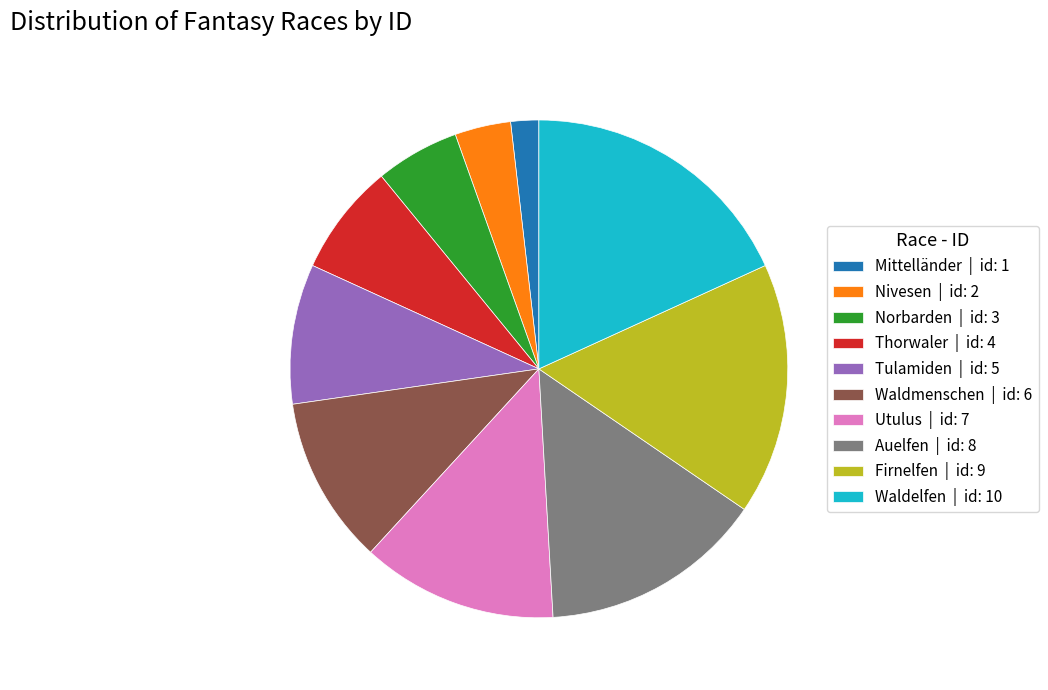

Is the sum of Thorwaler | id: 4 and Nivesen | id: 2 greater than half?

No